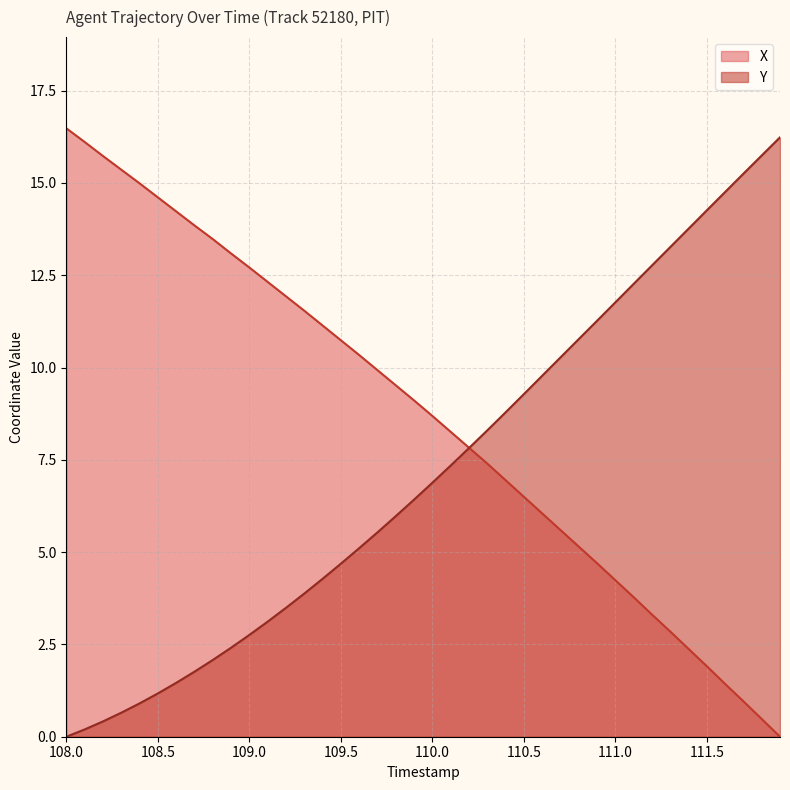

Which series has the largest total across all categories?

X